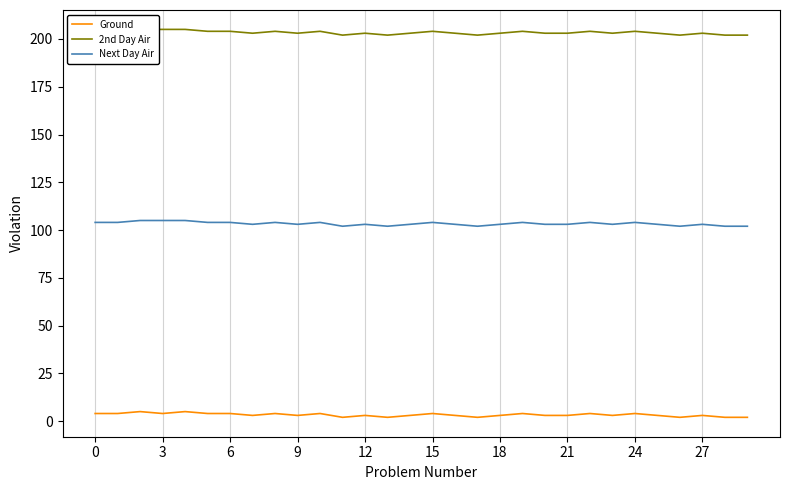

What is the spread (max minus min) of values at 22?

200